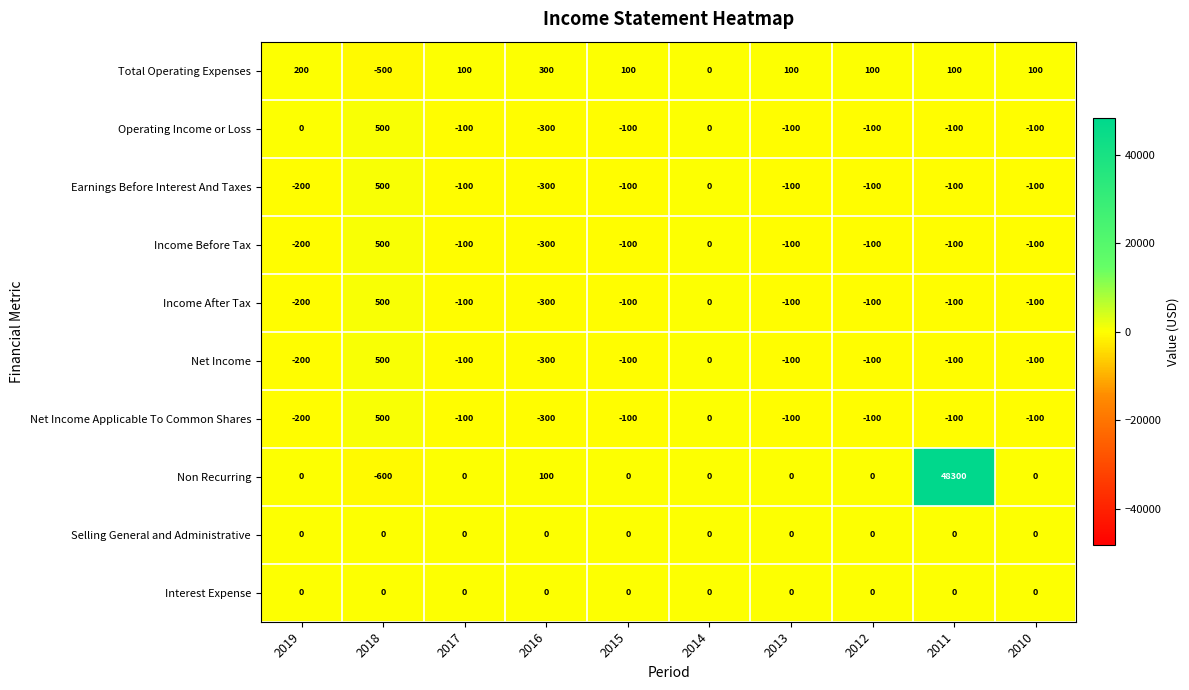

What is the sum of the Earnings Before Interest And Taxes values at 2015 and 2019?

-300